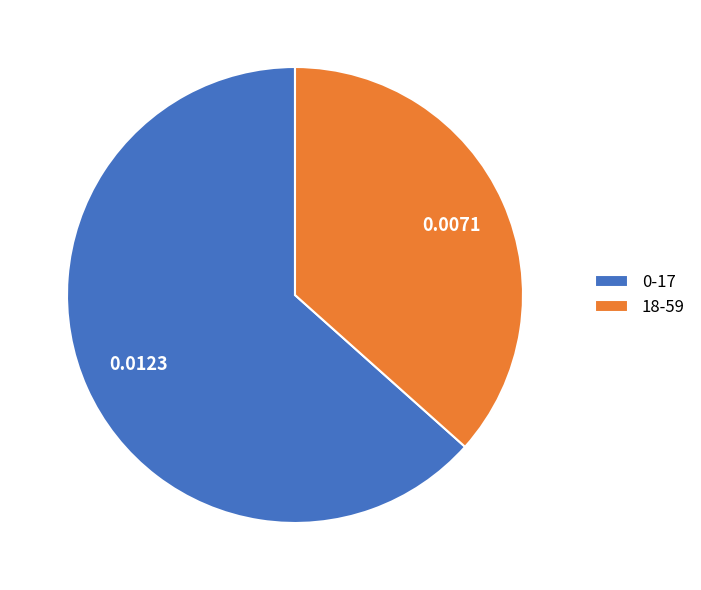

Combined, do 18-59 and 0-17 account for over 50%?

Yes